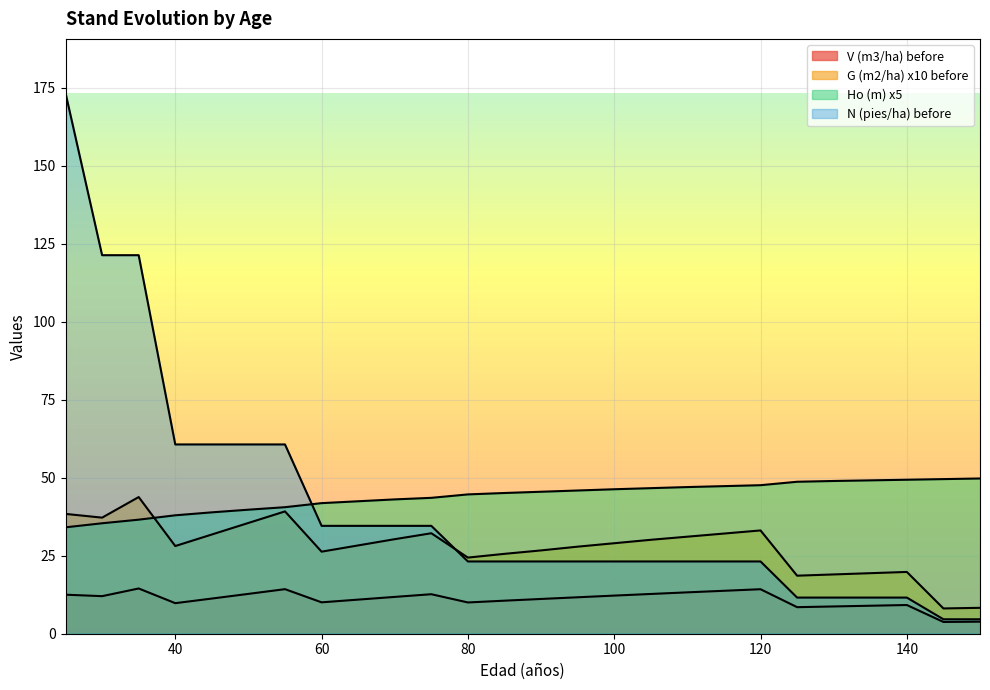

Which category has the lowest value in the V (m3/ha) before series?

145